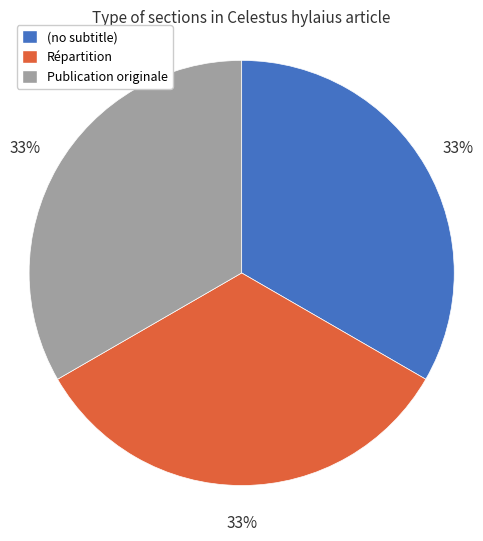

What percentage is the Répartition slice, to the nearest percent?

33%